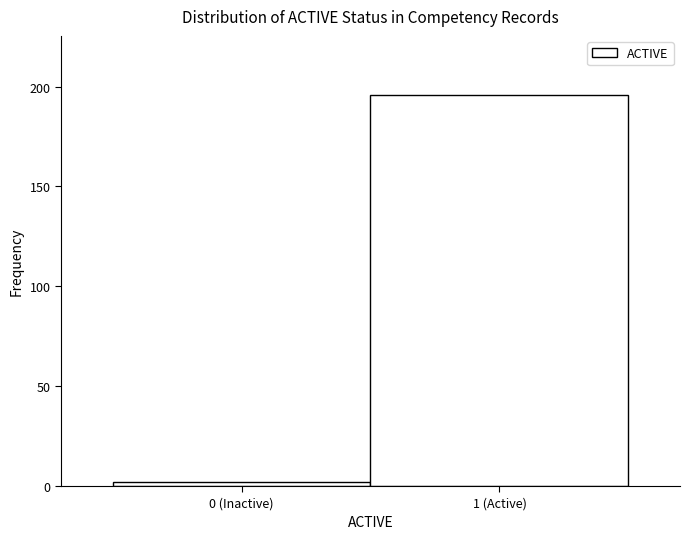

Reading right to left, what are all the values shown in this chart?

196	2